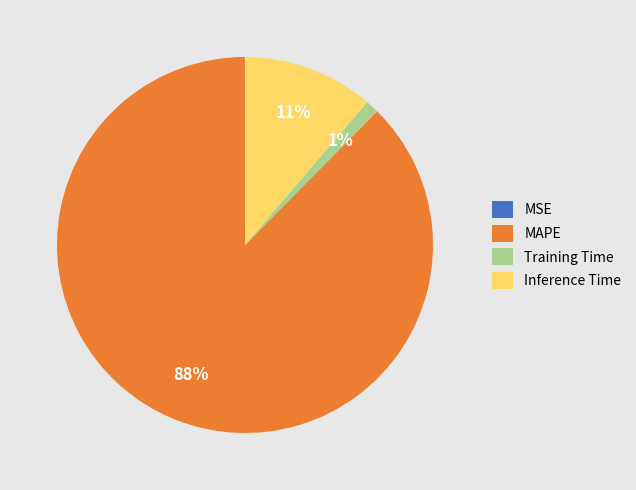

The Training Time slice represents 11% of the pie. True or false?

False